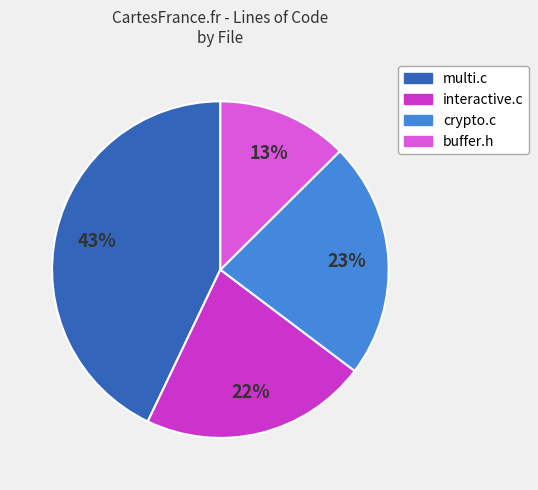

Does interactive.c represent more than half of the total?

No